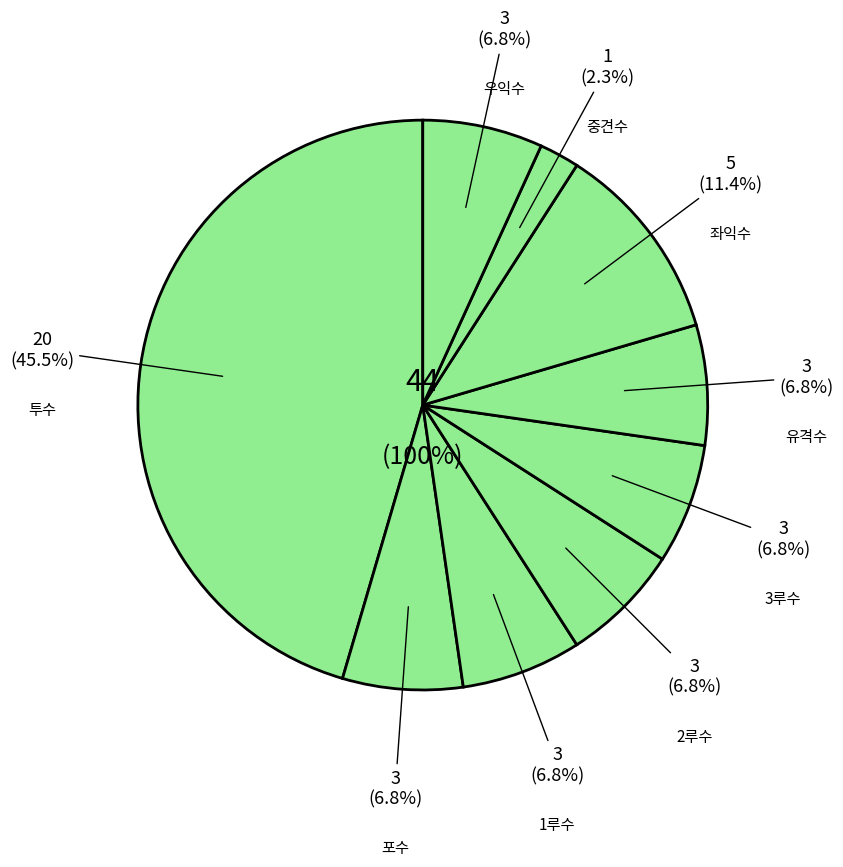

Is there a majority slice in this chart?

No